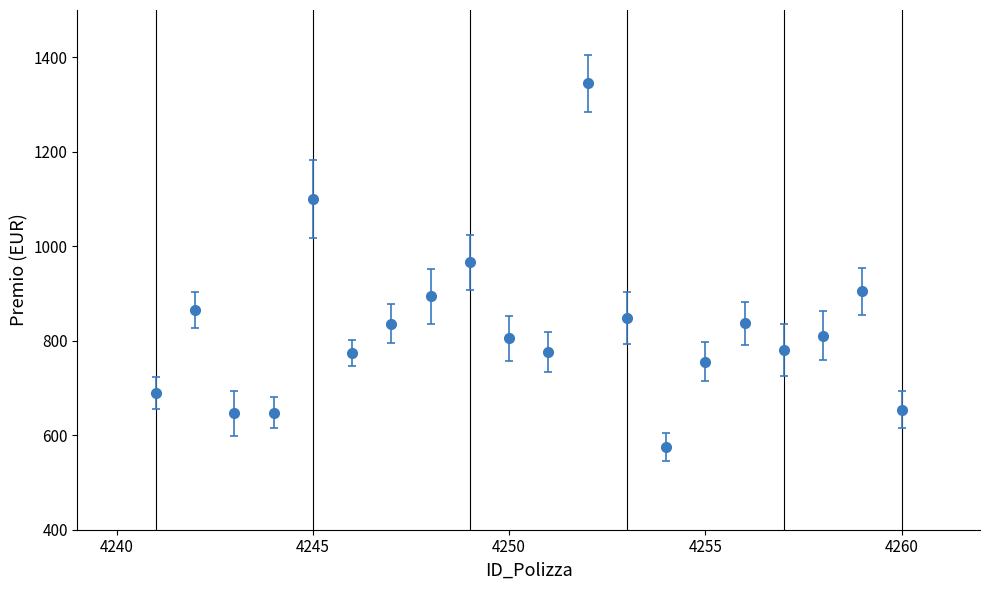

How many points are lower than both their immediate neighbors (excluding endpoints)?

5